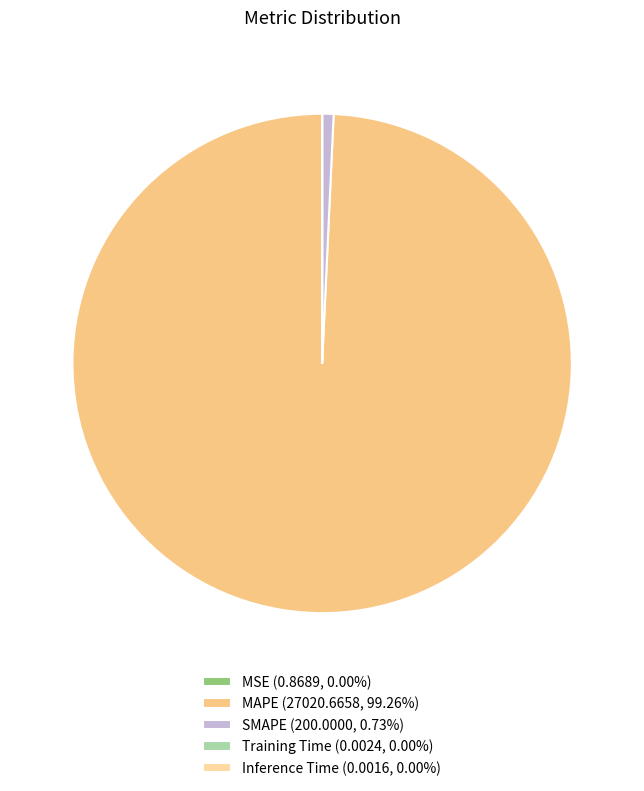

How many slices are in this pie chart?

5